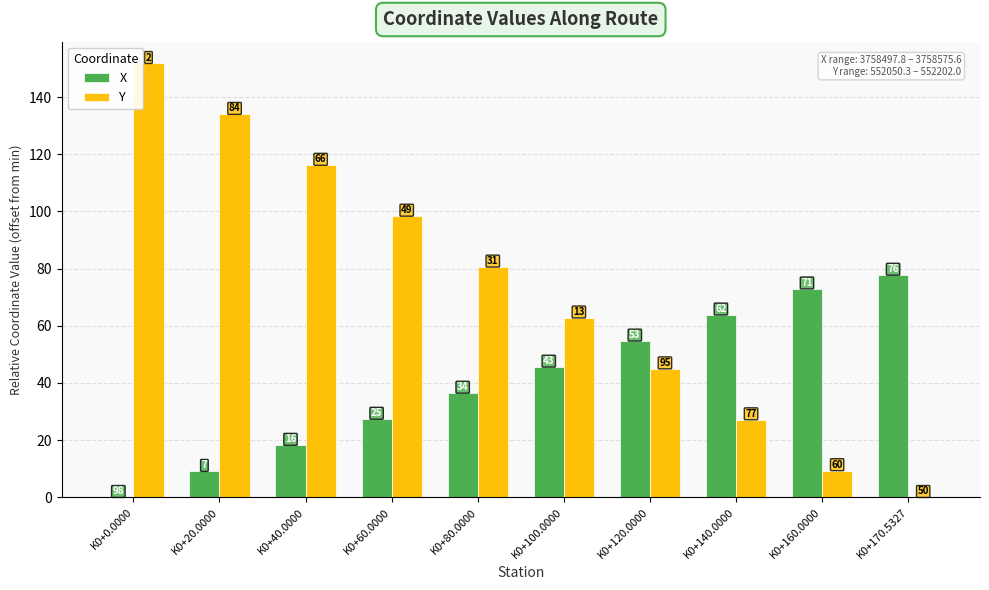

What position from the left is K0+20.0000?

2